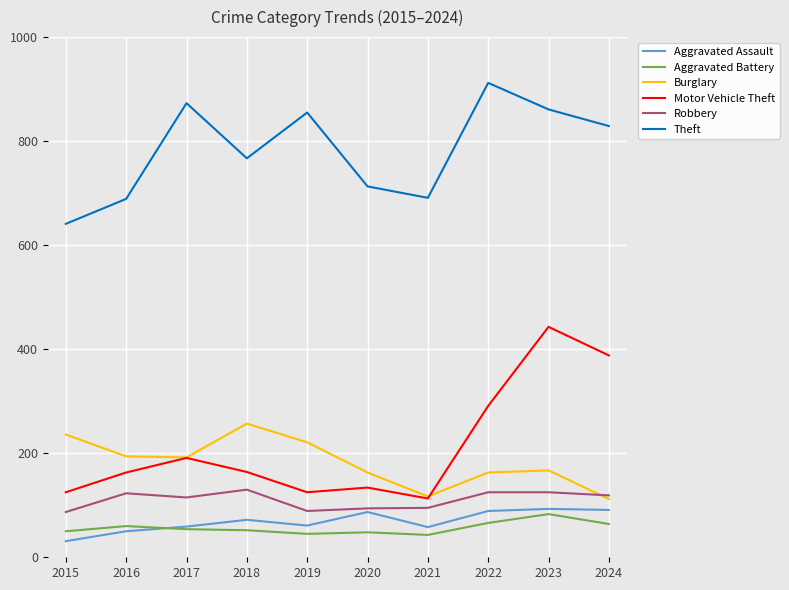

True or false: Theft has a value of 855 at 2019.

True